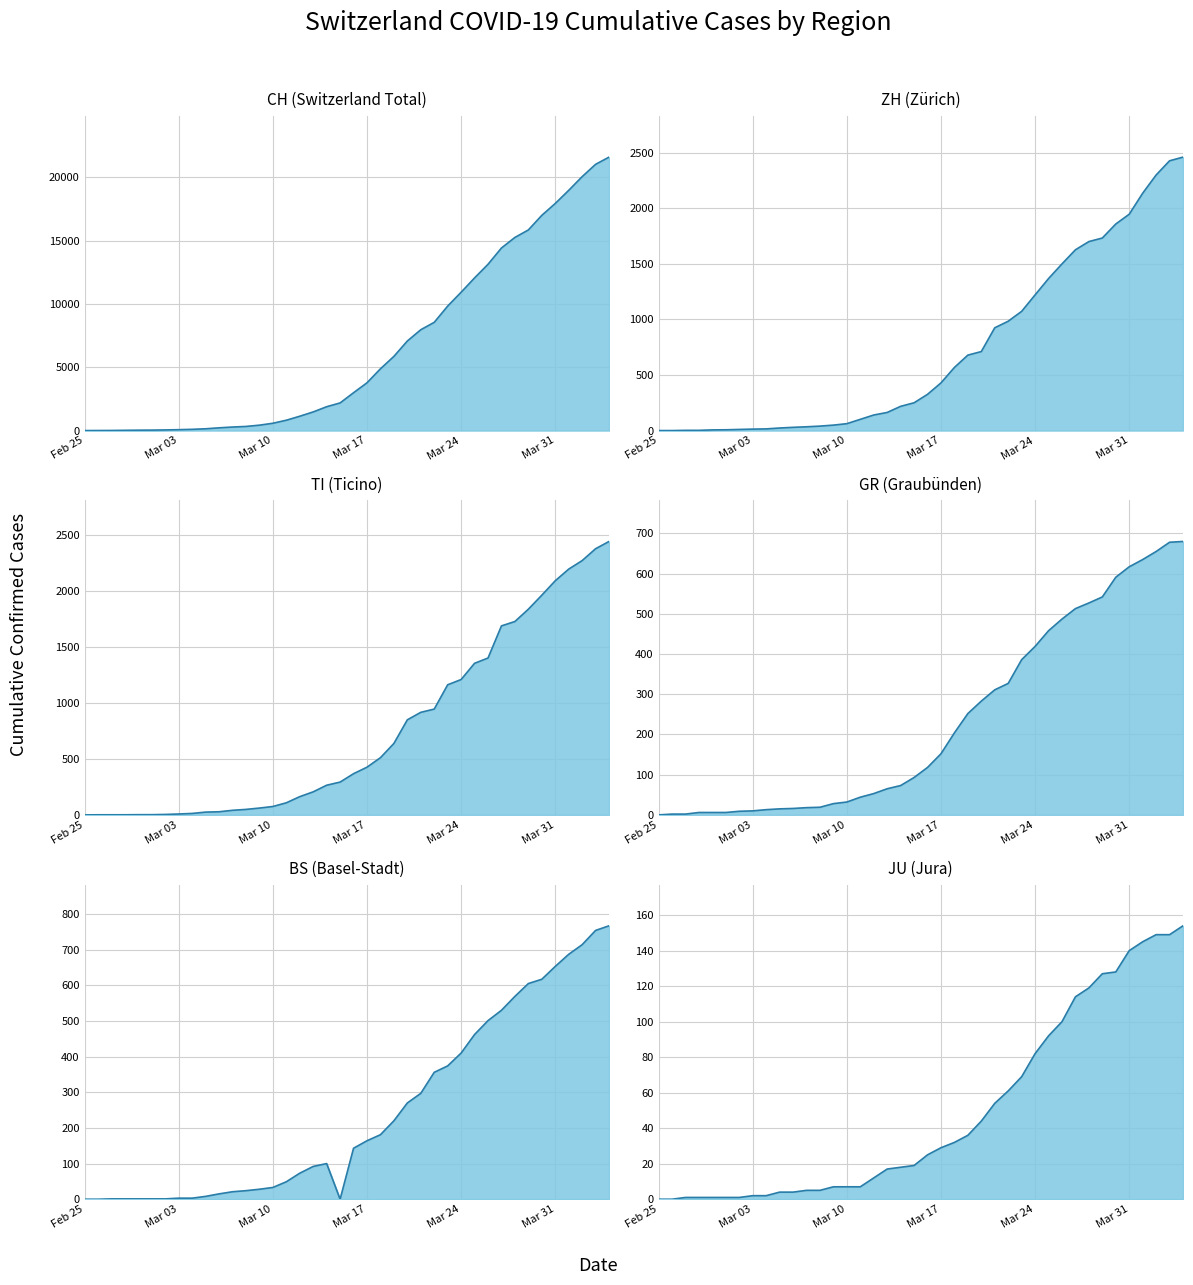

How many intersections are there between BS and GR?

7